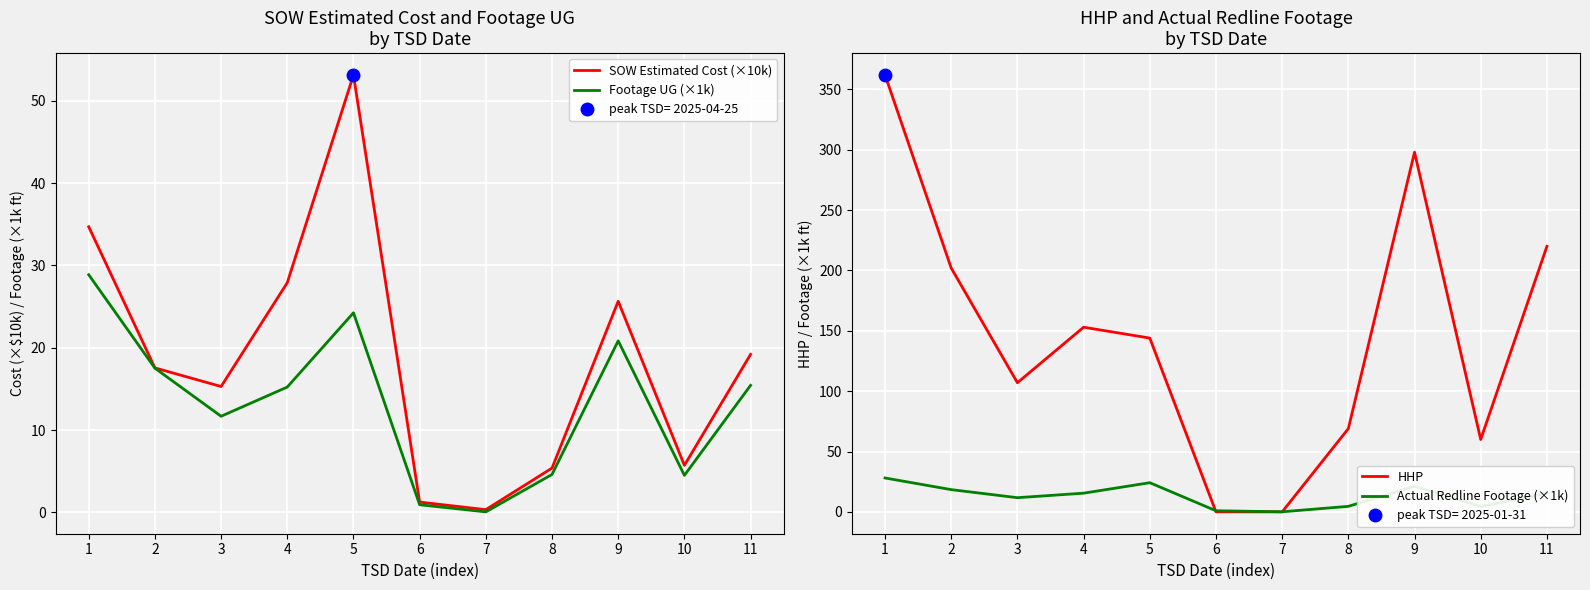

The value of SOW Estimated Cost (×10k) at 11 is 34.3. True or false?

False